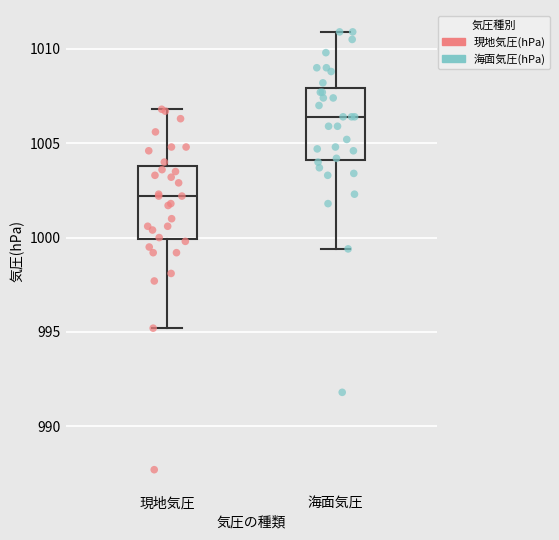

Where does the median line of the box for 海面気圧 sit on the y-axis? The values are not printed on the chart, so give them approximately, as read against the axis.

1006.5